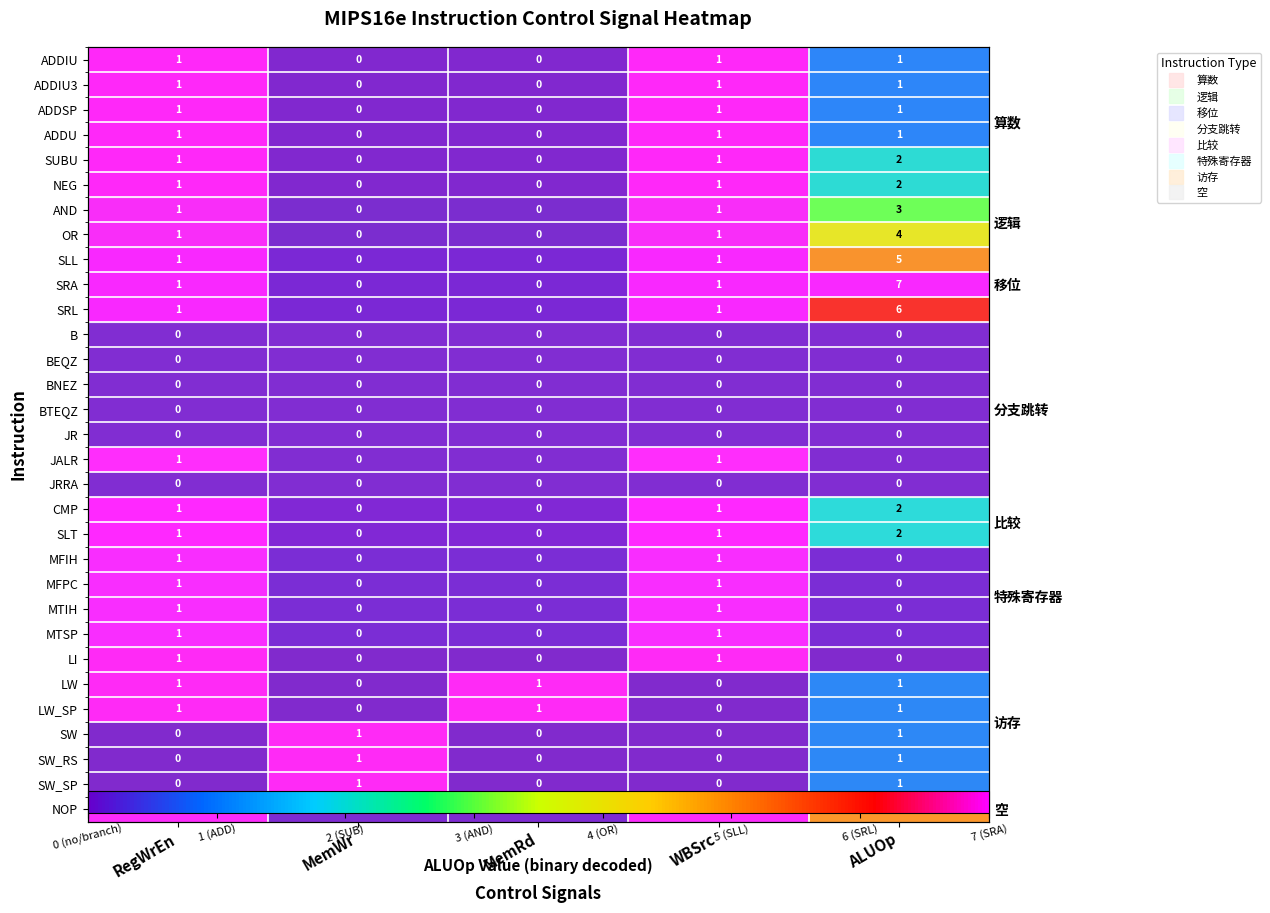

Is it true that BNEZ equals 0.0 at ALUOp?

True